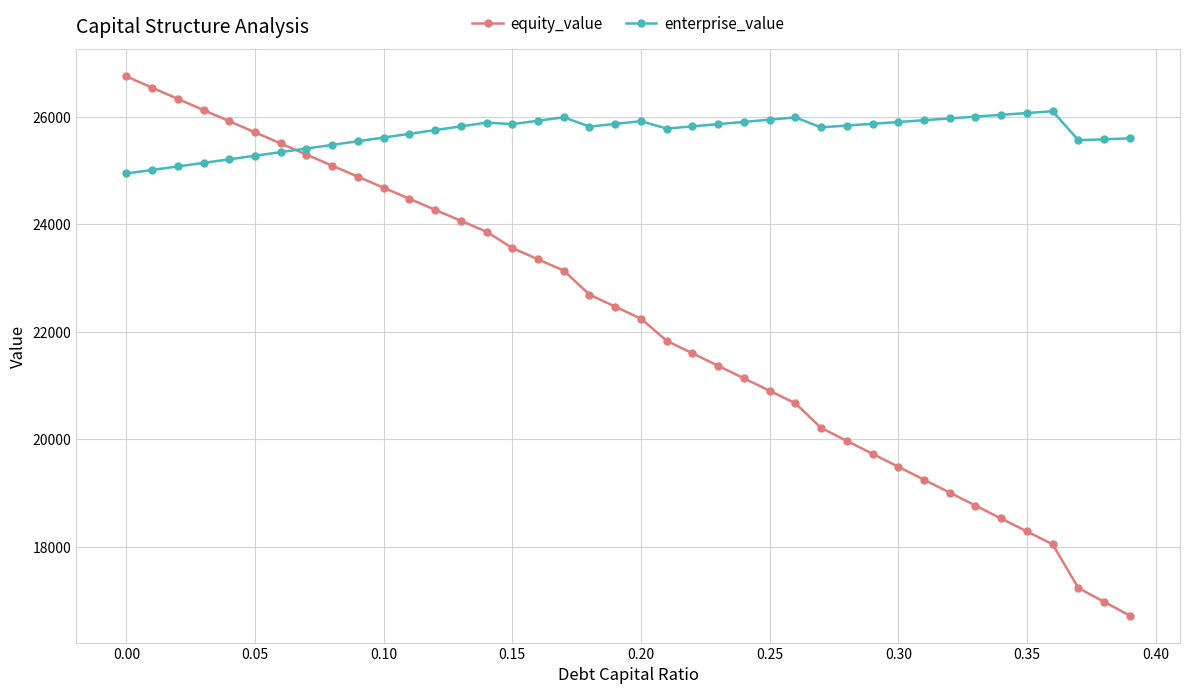

List the series in order of their overall mean, lowest first.

equity_value, enterprise_value